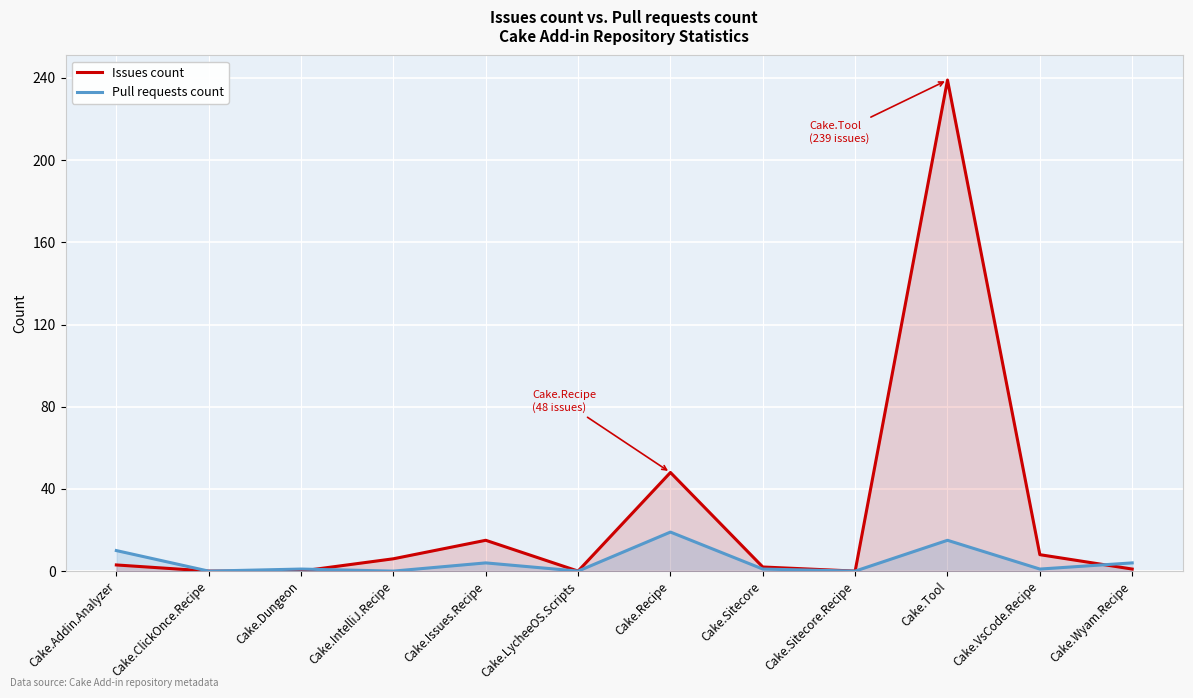

Where is Issues count nearest to the value 119?

Cake.Recipe